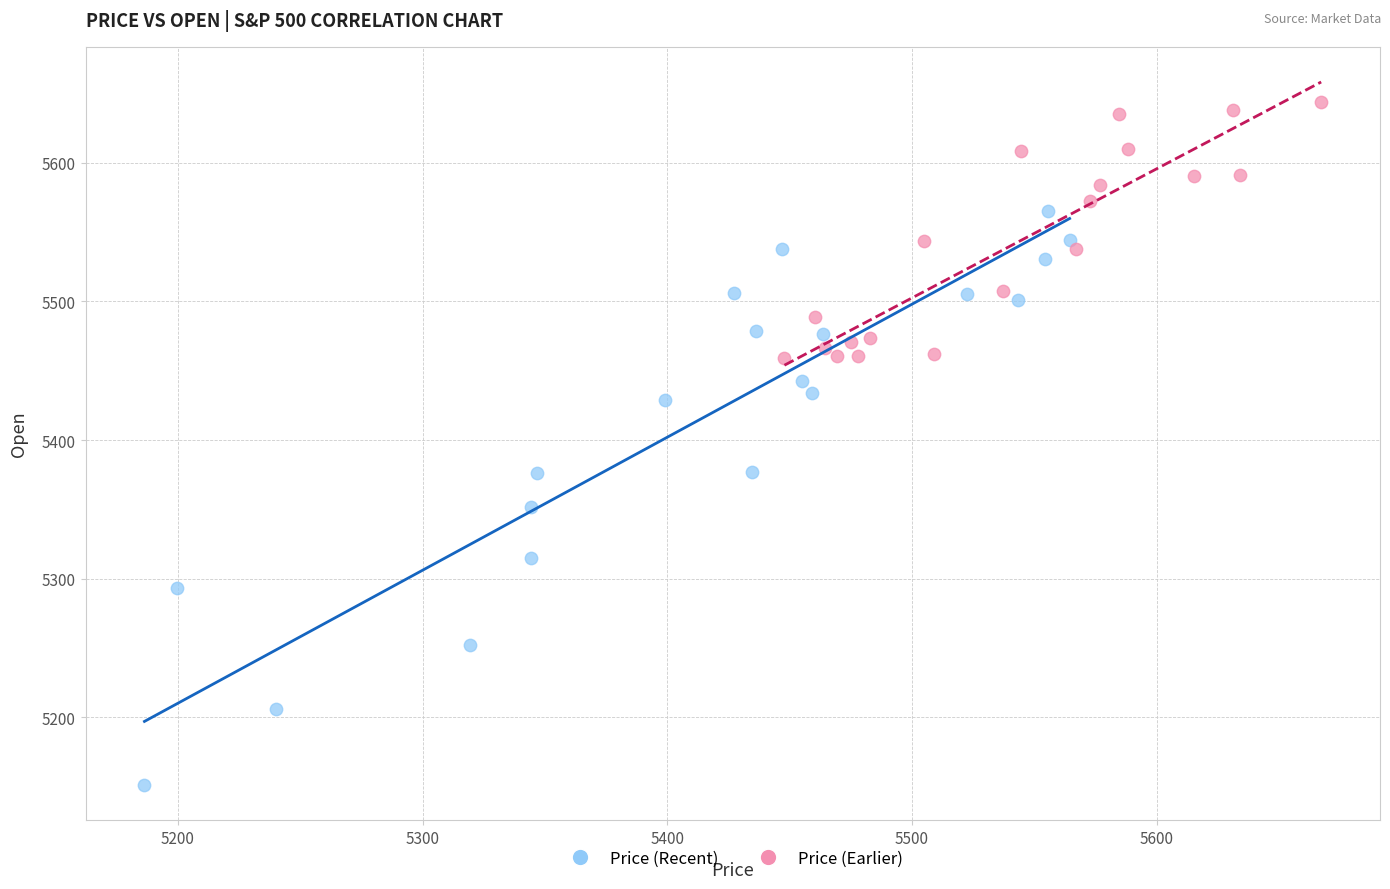

What are all the series names shown in the legend?

Price (Recent), Price (Earlier)